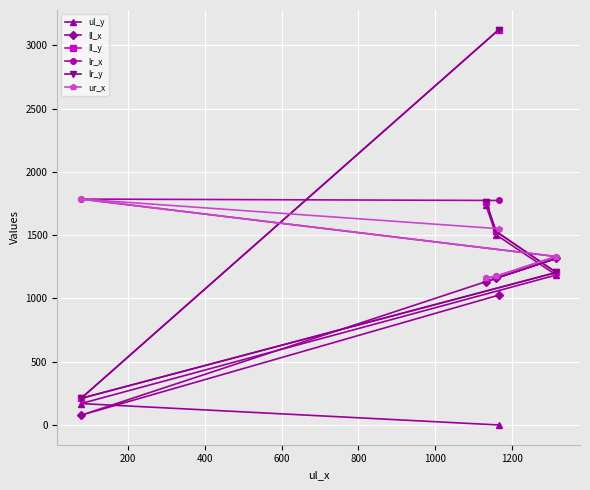

The value of lr_y at 800 is 505. True or false?

False